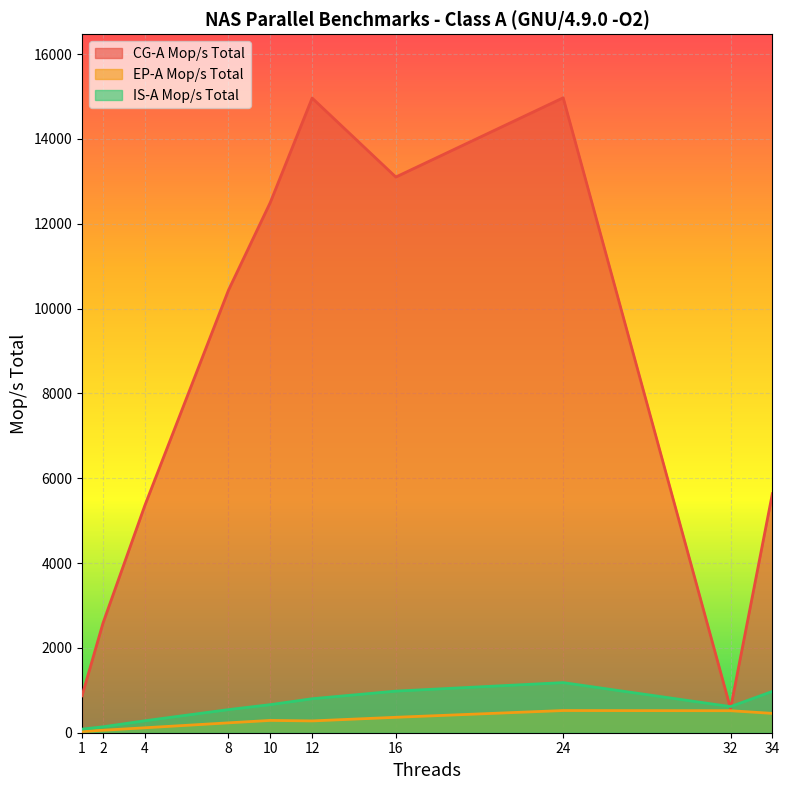

What is the difference between the EP-A Mop/s Total values at 34 and 32?

63.4